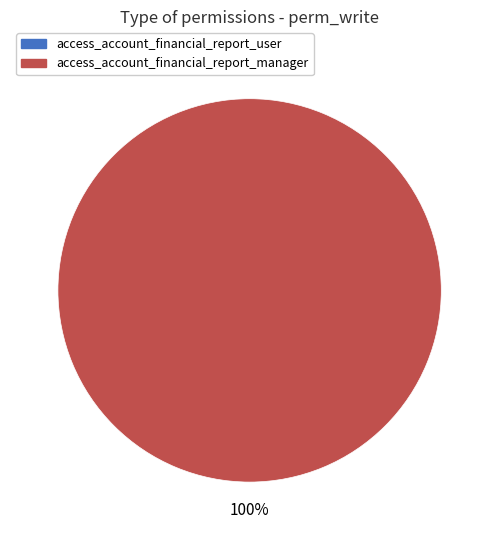

What is the largest slice in the pie chart?

access_account_financial_report_manager